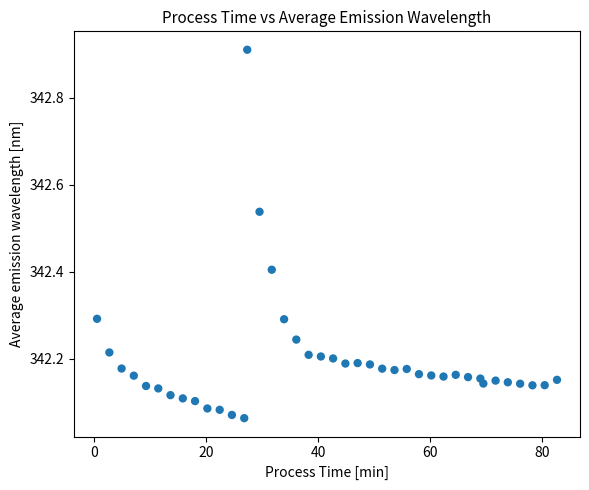

What is the range of X values (max minus min)?

82.1